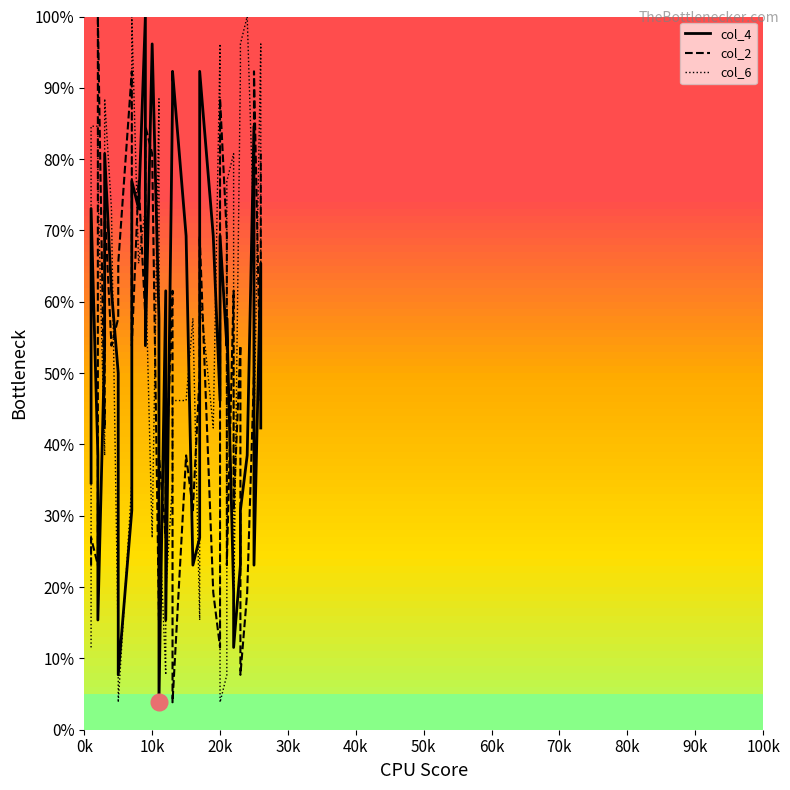

What is the sum of all col_2 values?

1934.6